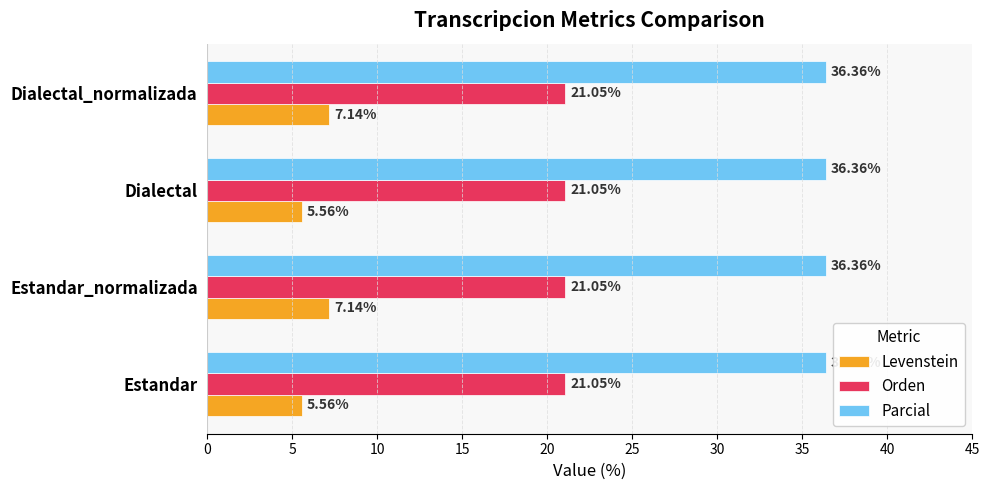

What is the difference between the highest and lowest values at Dialectal?

30.8